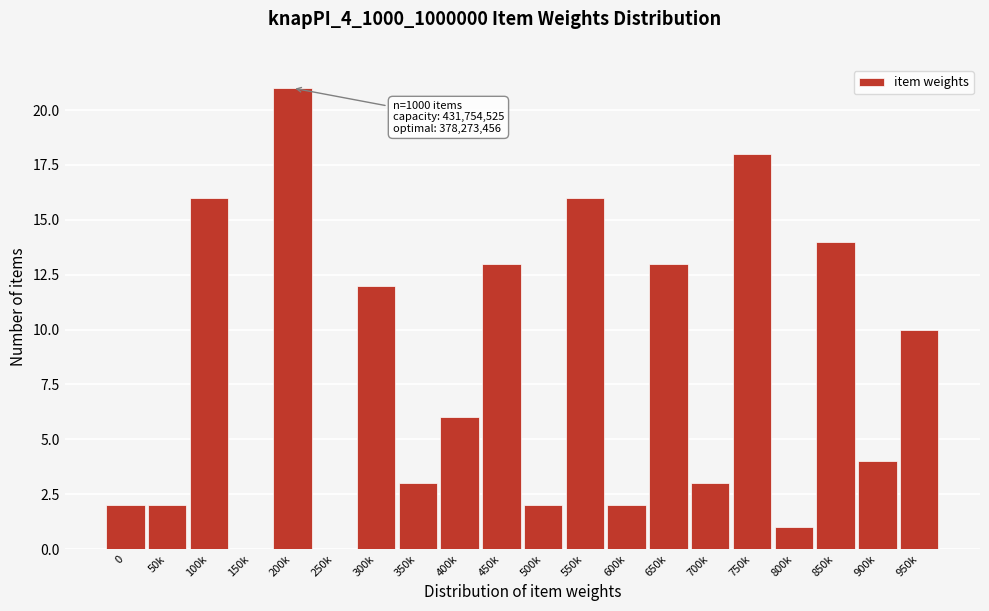

Reading right to left, transcribe all the data shown in this chart.

950k=10	900k=4	850k=14	800k=1	750k=18	700k=3	650k=13	600k=2	550k=16	500k=2	450k=13	400k=6	350k=3	300k=12	250k=0	200k=21	150k=0	100k=16	50k=2	0=2